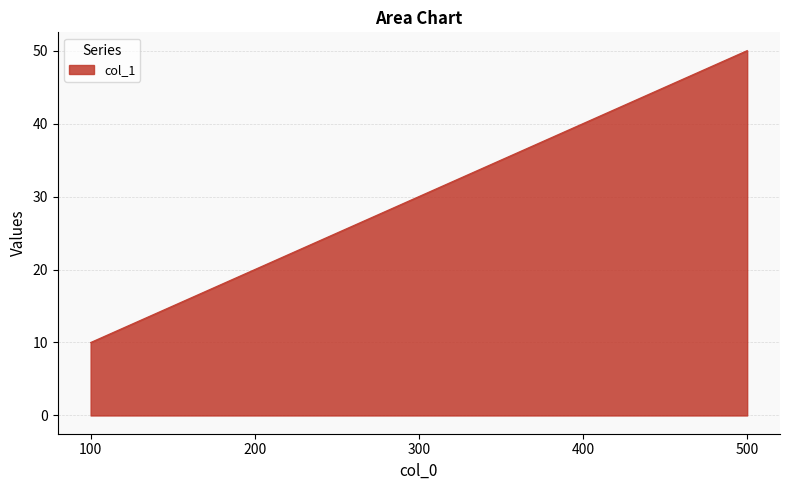

Count the values in the range 20 to 40.

3